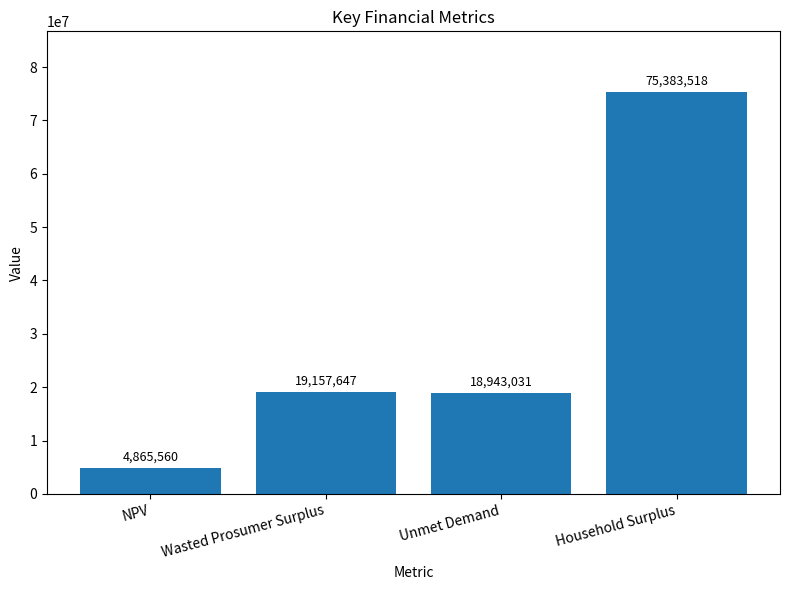

What is the minimum value shown in the chart?

4865559.5